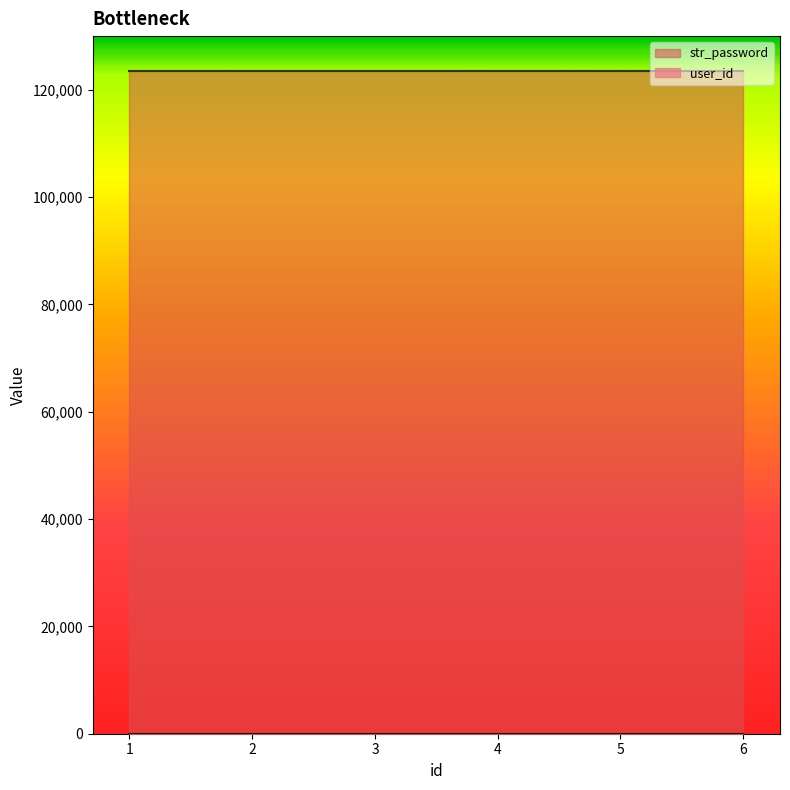

What is the value of the str_password point at the 2nd from the left?

123456